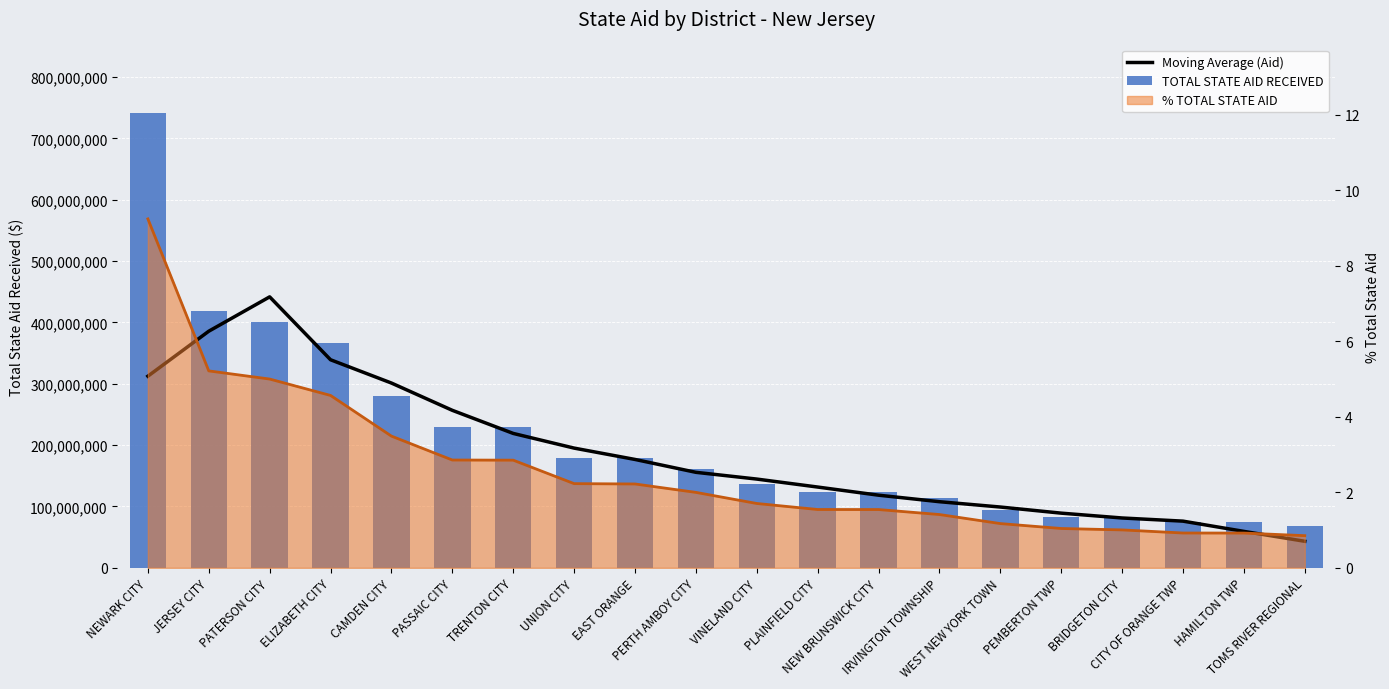

How many distinct data groups are displayed?

3